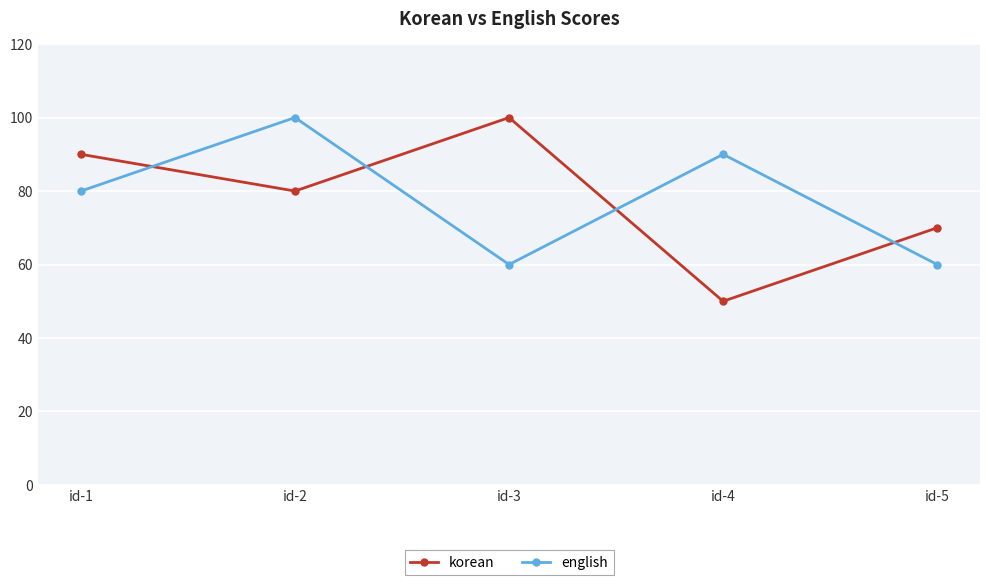

At which label does korean reach its peak?

id-3